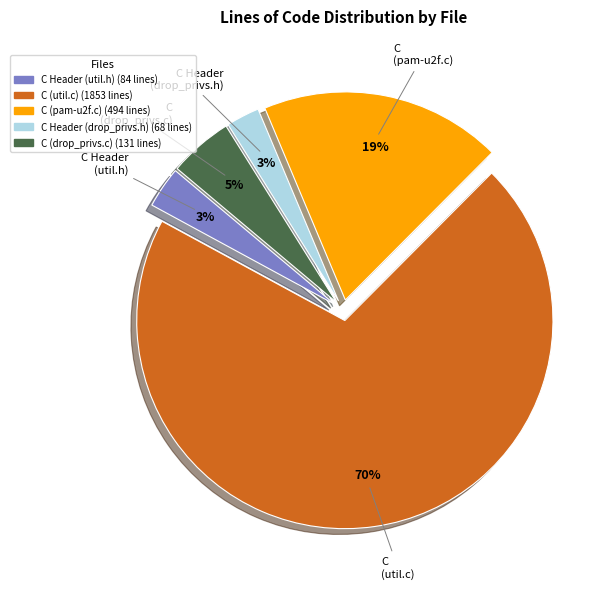

Which has a higher value, C (pam-u2f.c) or C (drop_privs.c)?

C (pam-u2f.c)